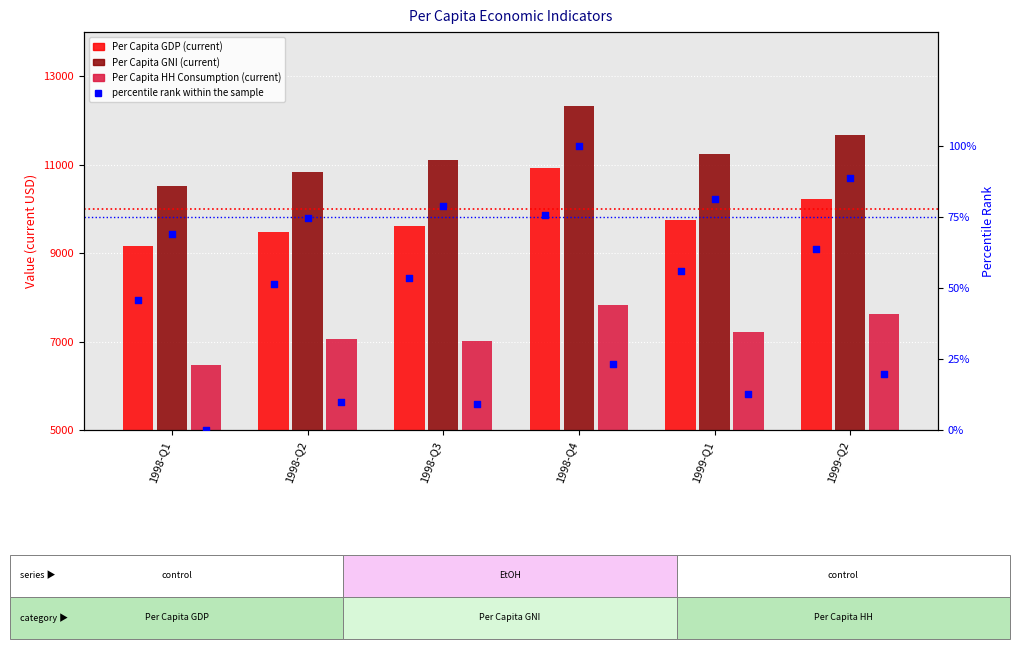

At which category is the sum across all series the highest?

1998-Q4